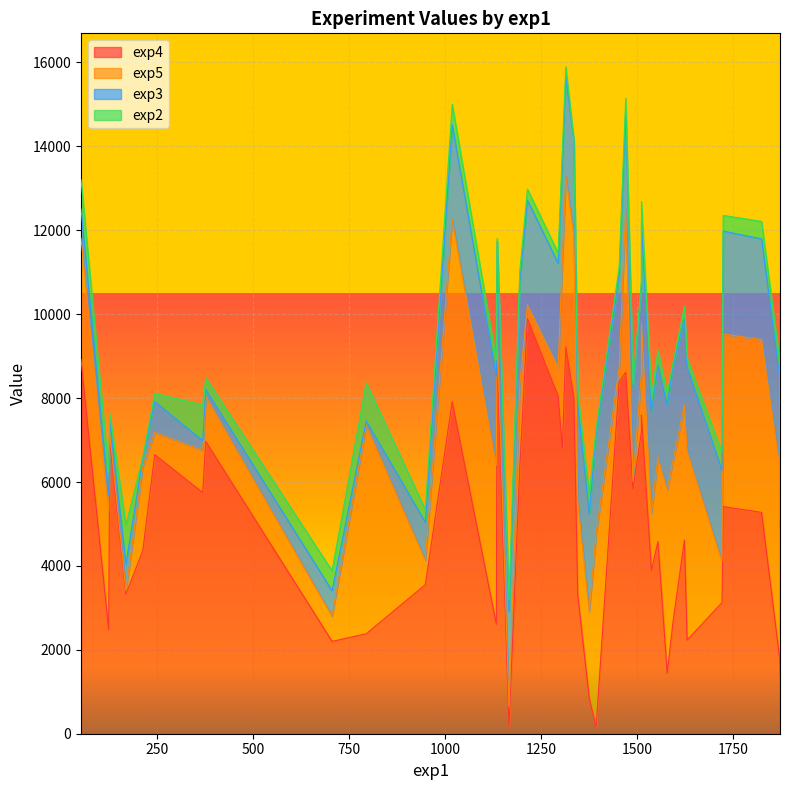

Count the number of categories in the chart.

40